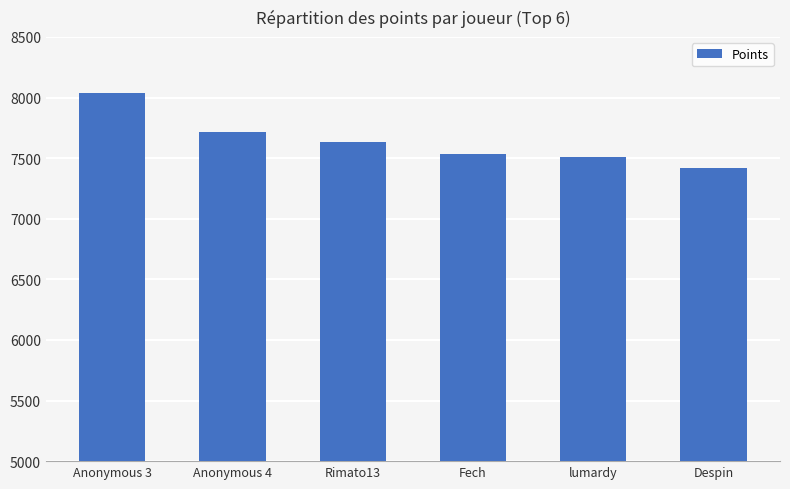

Reading right to left, list all the values displayed in this chart.

Despin=7423	lumardy=7507	Fech=7536	Rimato13=7633	Anonymous 4=7714	Anonymous 3=8041